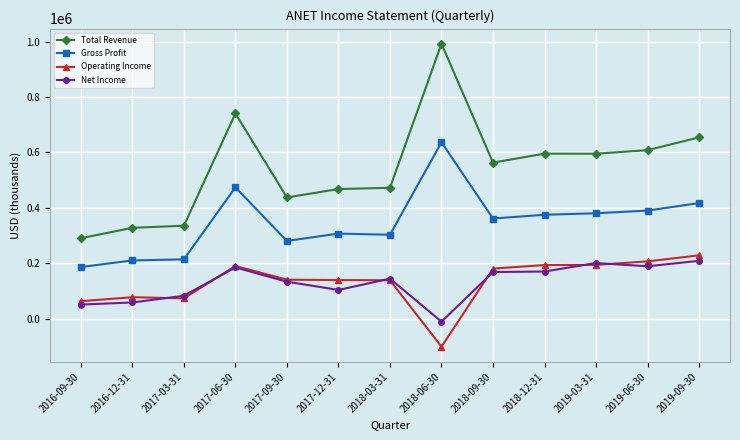

Which series has the largest range (max minus min)?

Total Revenue